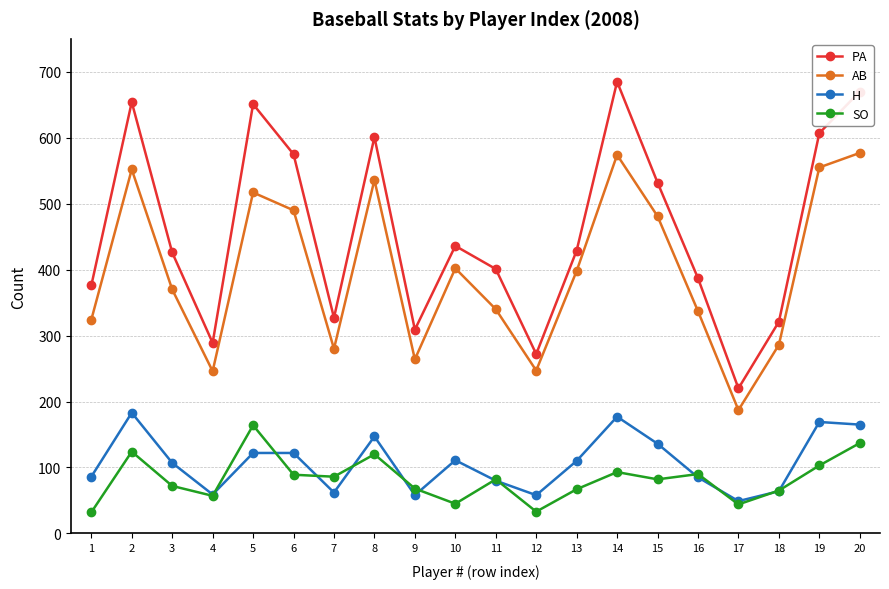

At which label does PA first exceed 429?

2